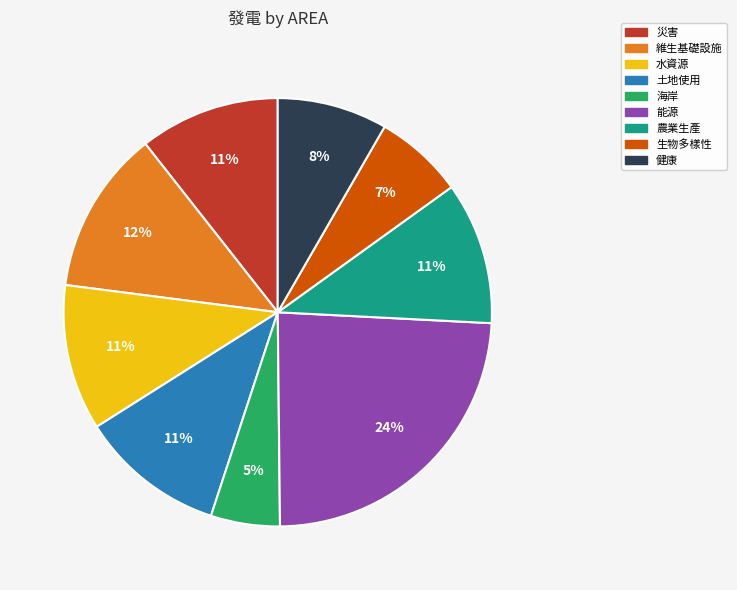

Does 水資源 represent more than half of the total?

No